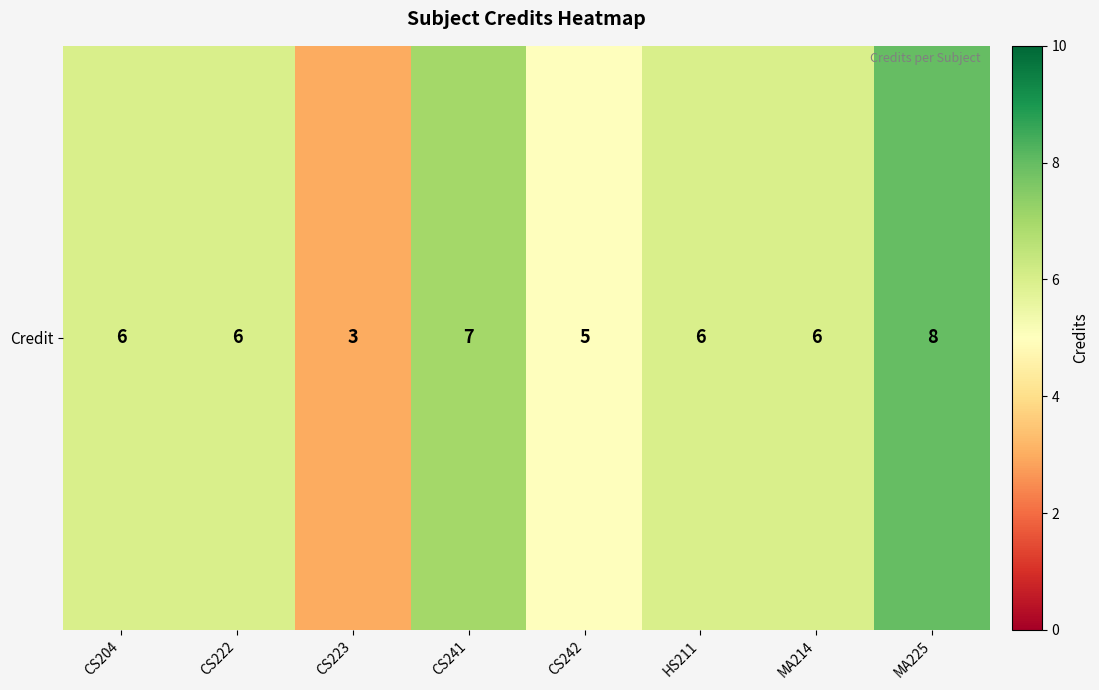

What value does the data have at CS242?

5